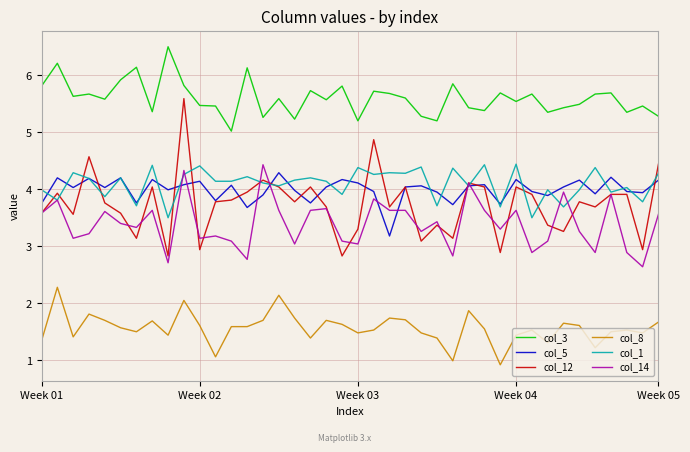

True or false: col_8 and col_3 cross at least once.

False